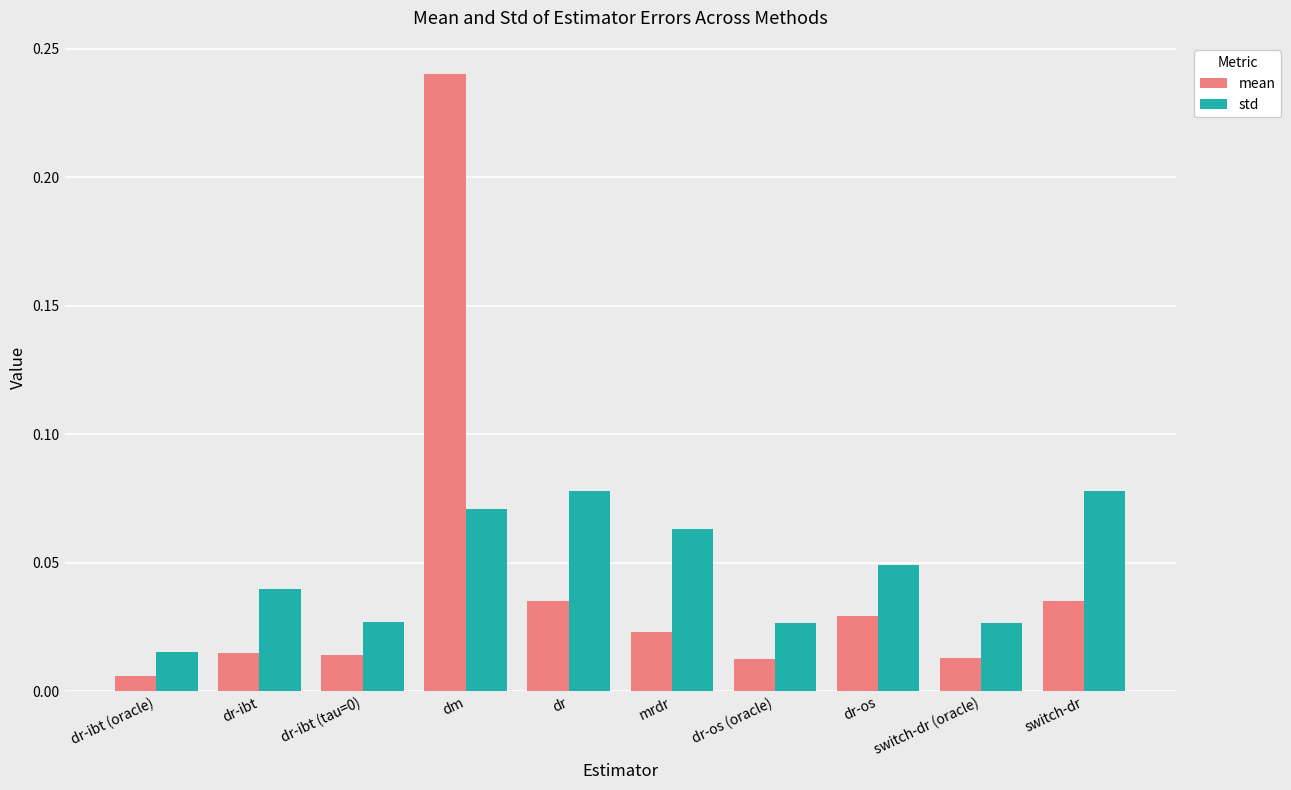

True or false: mean has a value of 0.1 at switch-dr.

False